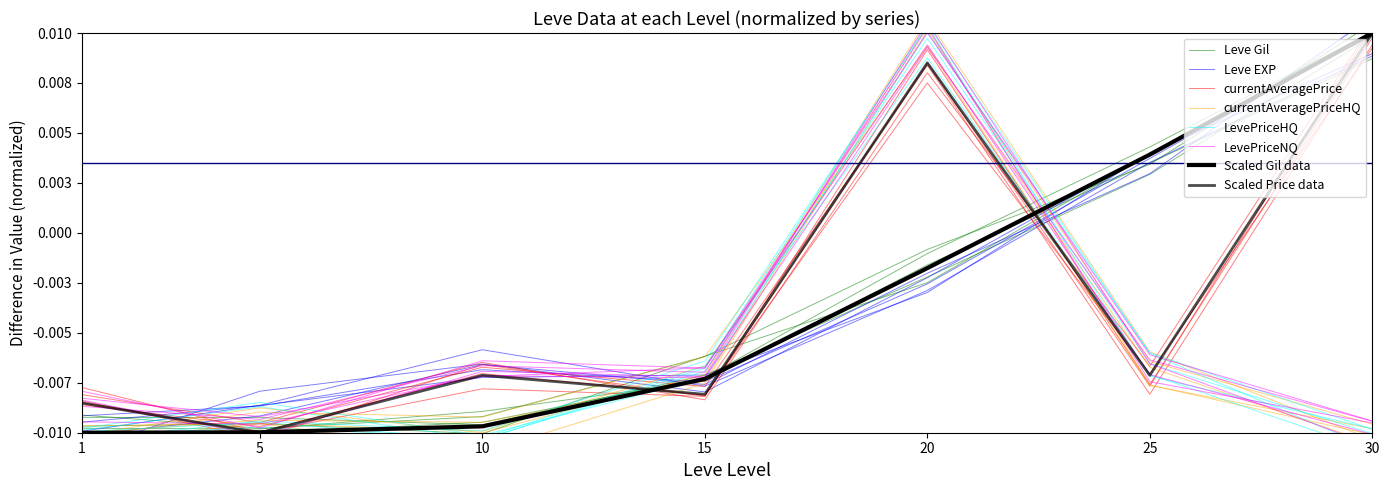

Which series ends up on top after the final intersection of LevePriceHQ and LevePriceNQ?

LevePriceHQ